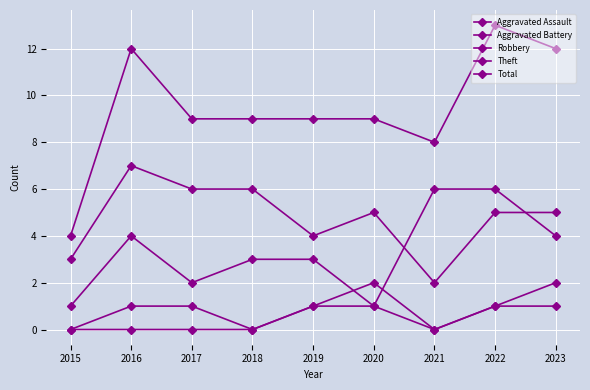

How many lines are shown in the chart?

5